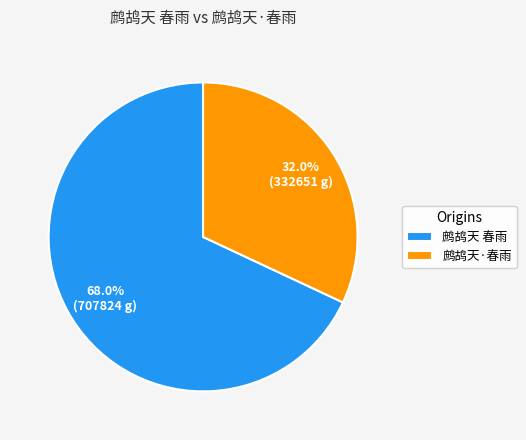

Count the number of slices in the pie.

2